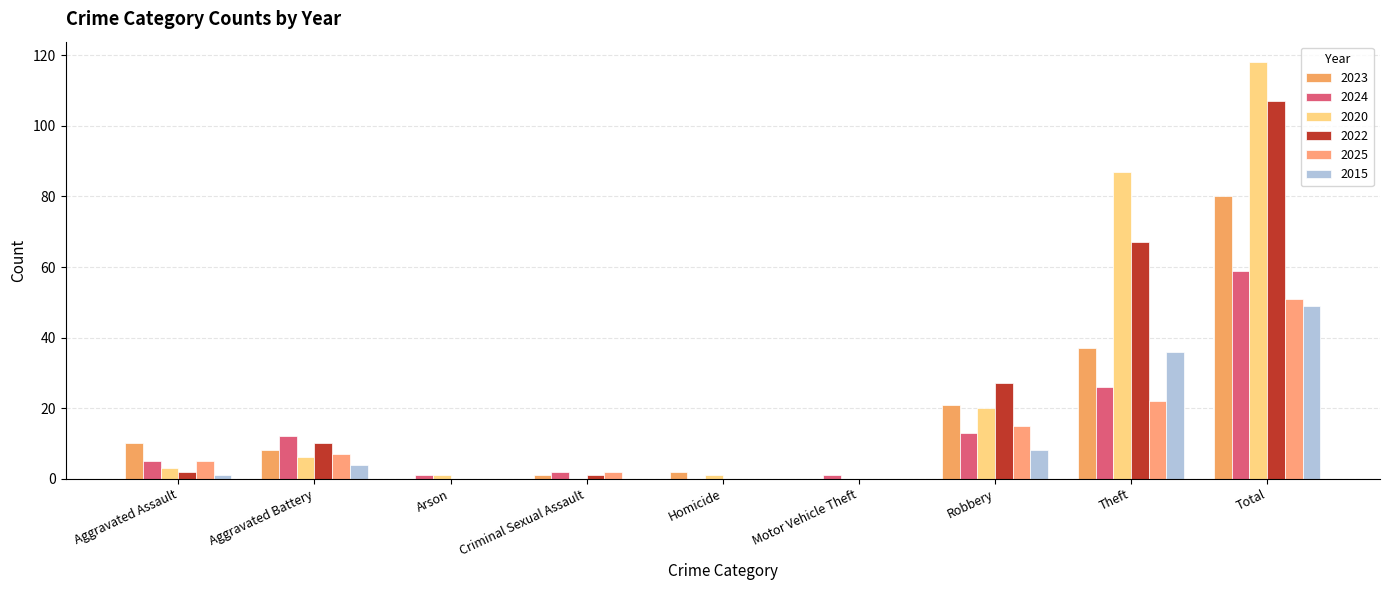

At which label does 2024 reach its peak?

Total